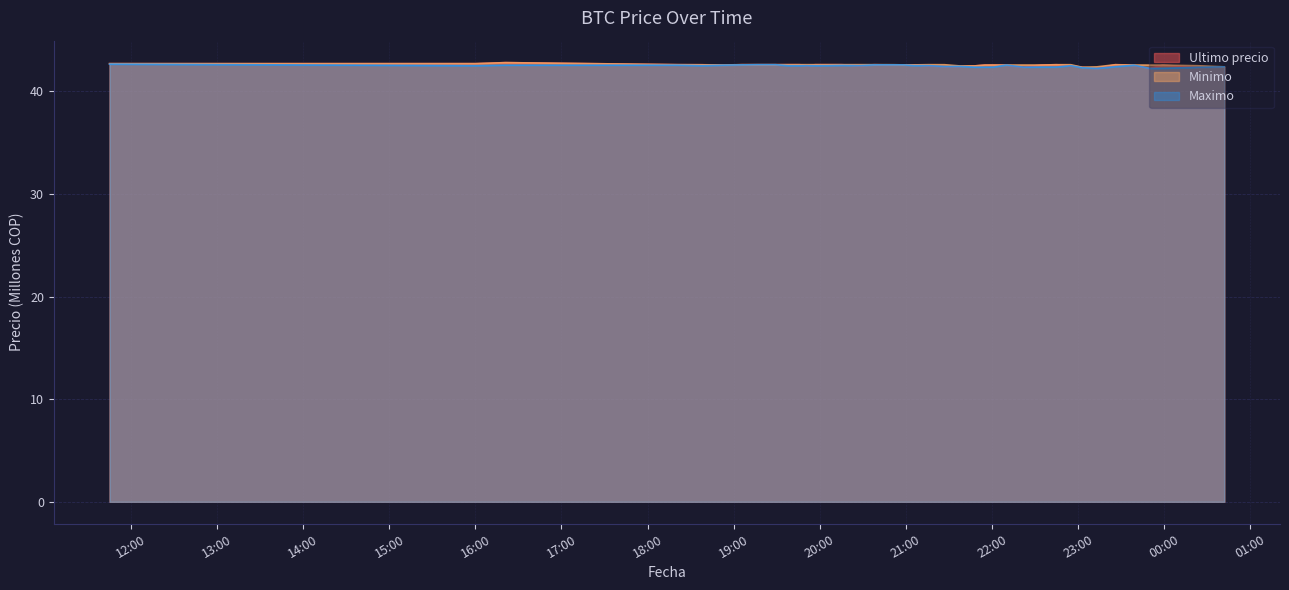

Which label corresponds to the smallest value in the chart?

2021-04-05 23:13